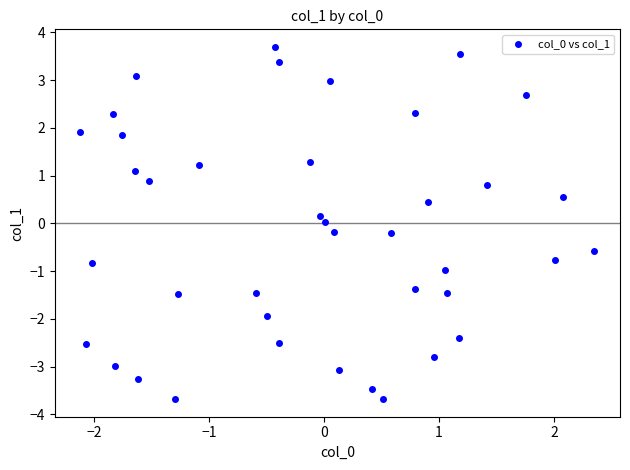

What is the range of X values (max minus min)?

4.5